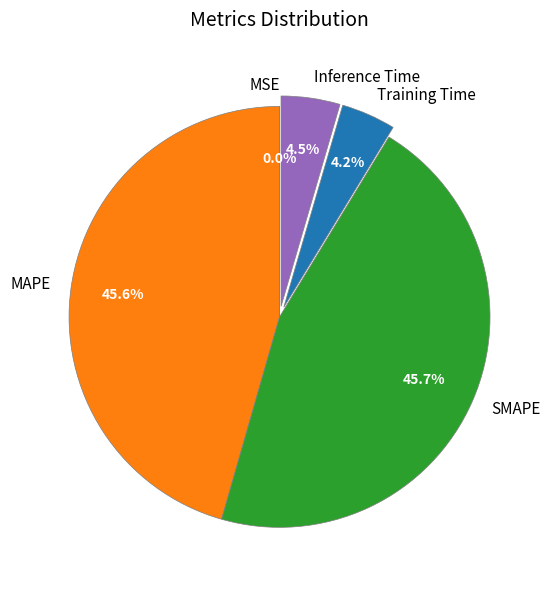

What percentage is NOT represented by SMAPE?

54.3%